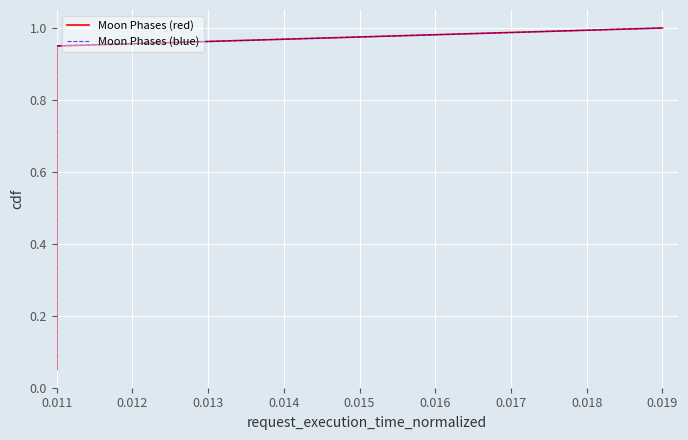

Which series changed the most between 0.014 and 17?

Moon Phases (red)